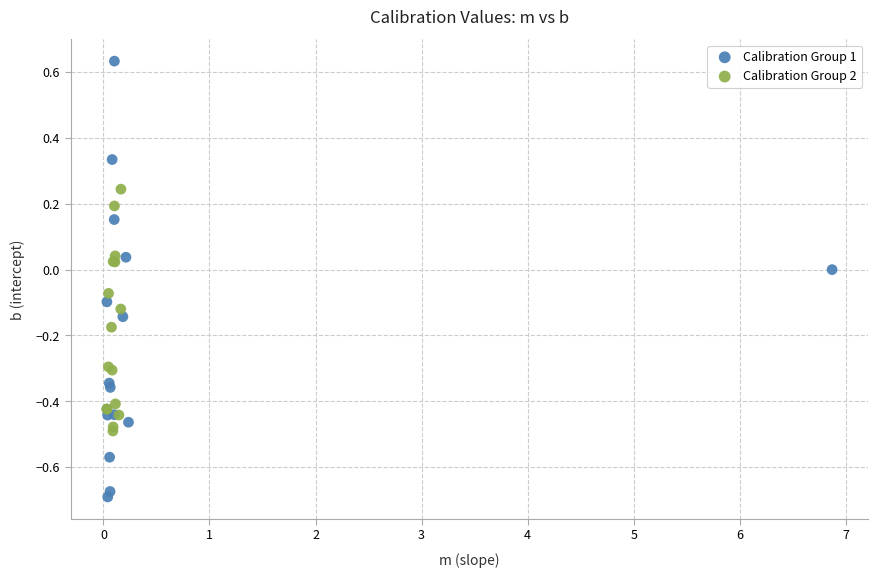

Which series contains the lowest Y value?

Calibration Group 1